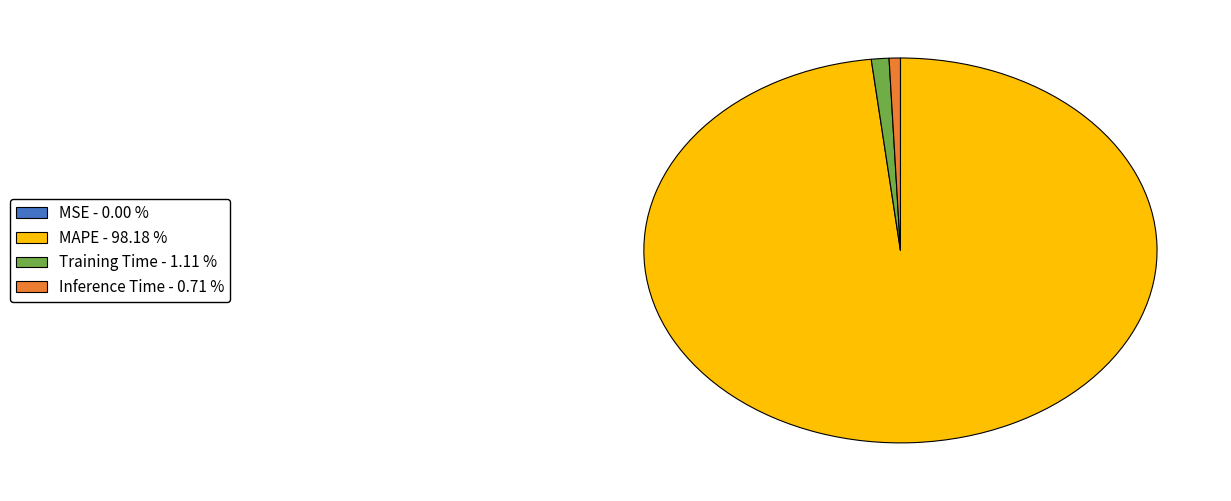

Combined, do Training Time - 1.11 % and MAPE - 98.18 % account for over 50%?

Yes